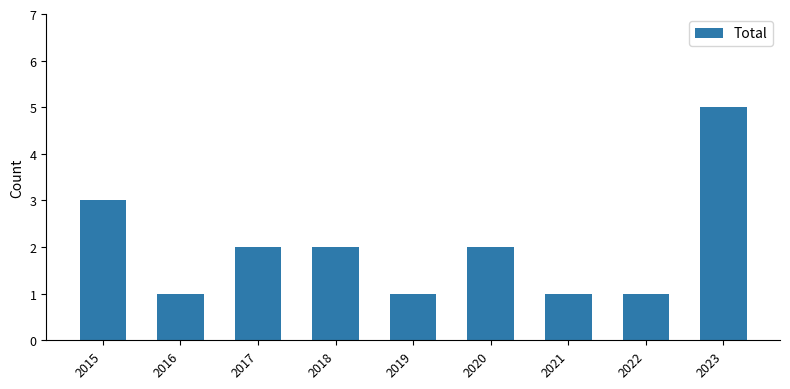

The chart shows a value of 1 at 2021. True or false?

True